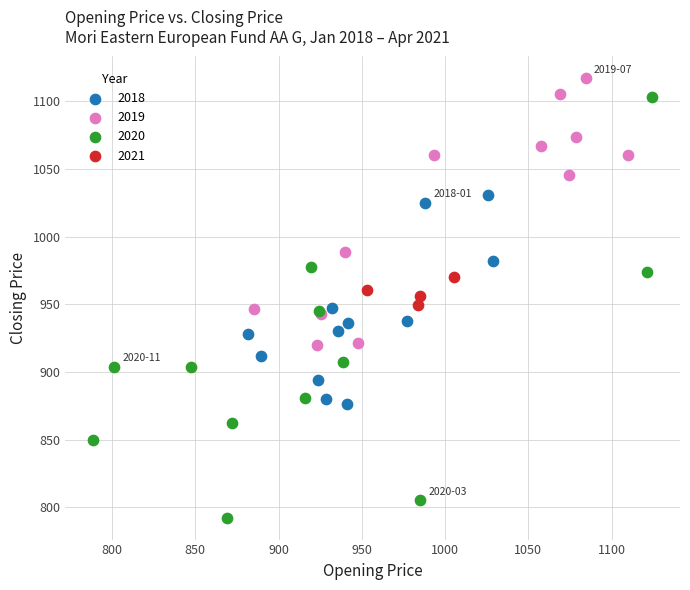

What are all the series names shown in the legend?

2018, 2019, 2020, 2021